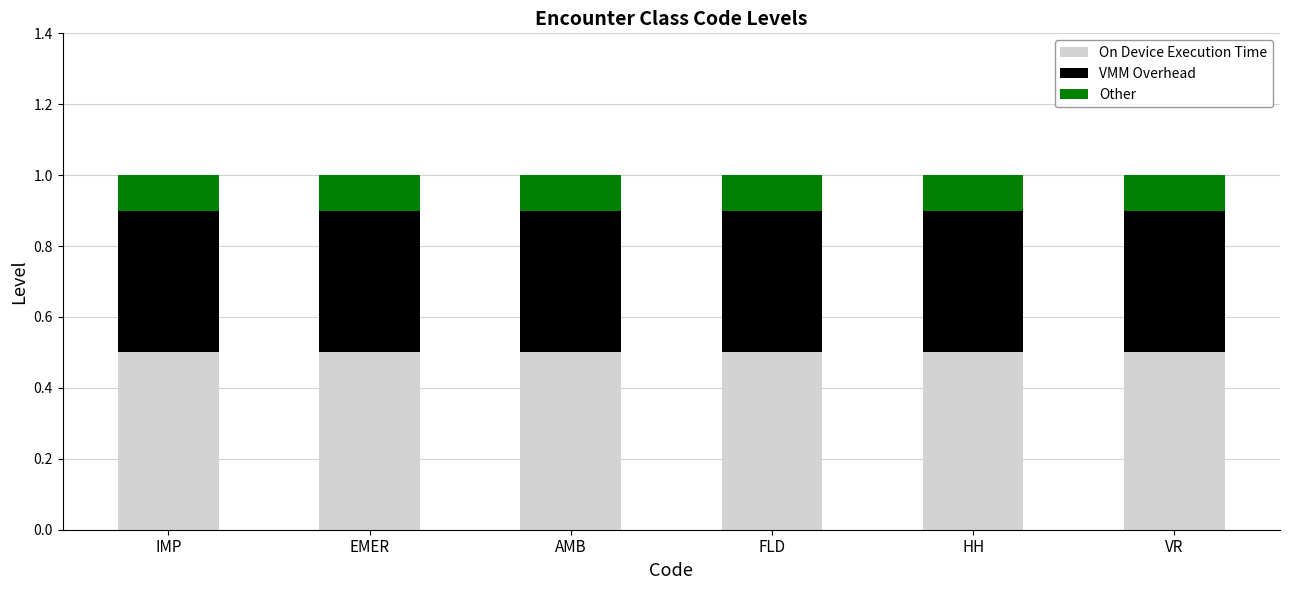

What is the total value across all series at HH?

1.0